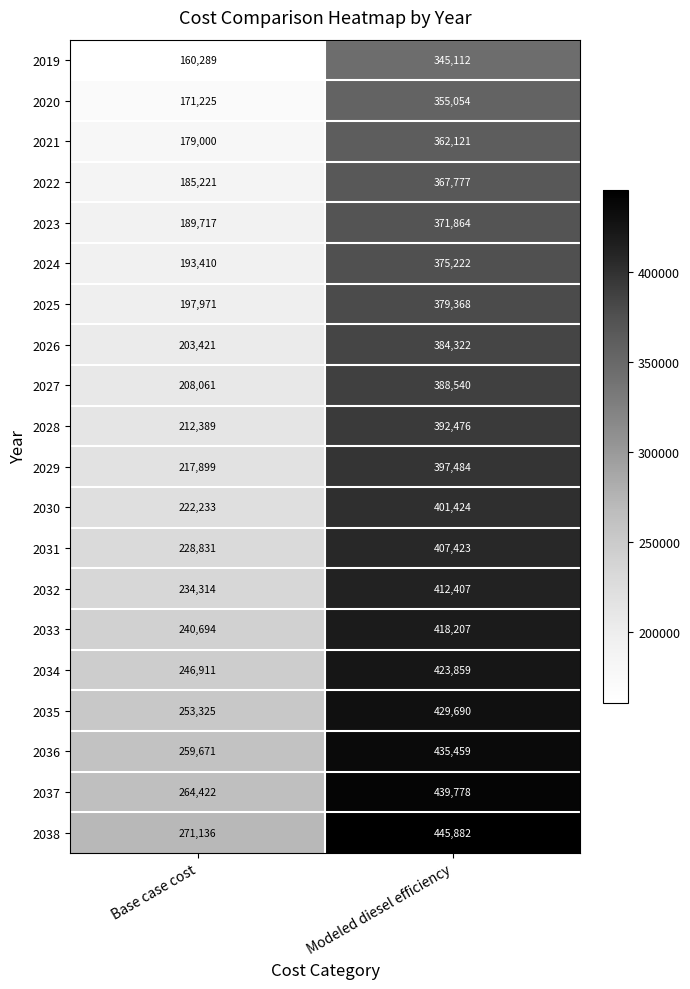

What is the difference between the 2028 values at Base case cost and Modeled diesel efficiency?

180087